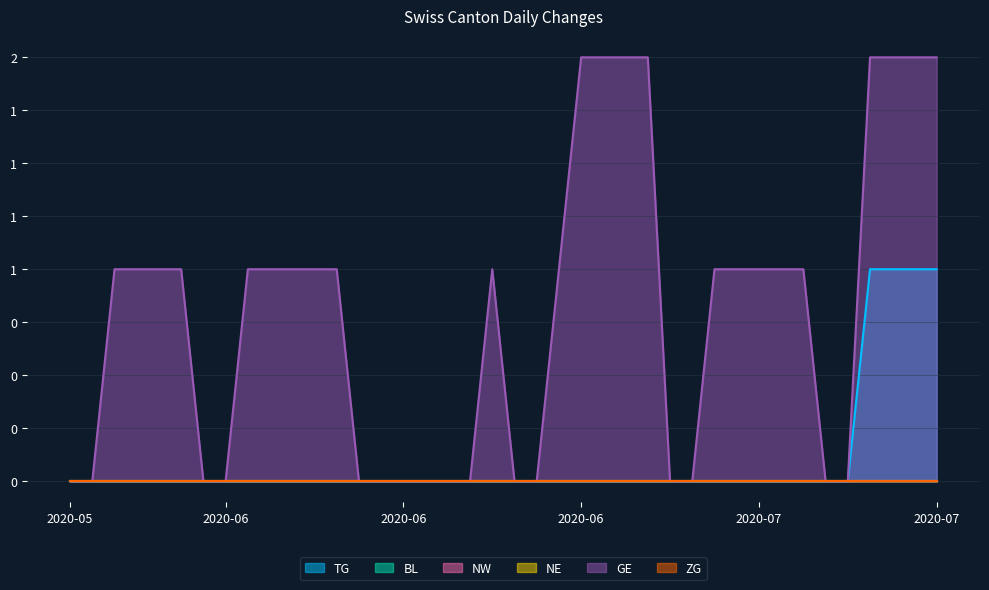

Is the value of BL at 2020-06-15 greater than the value of ZG at 2020-07-01?

No